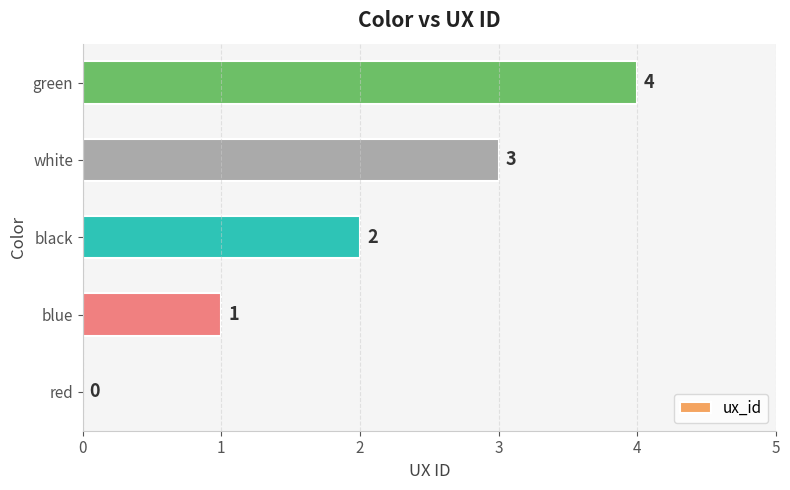

Which label corresponds to the largest value in the chart?

green